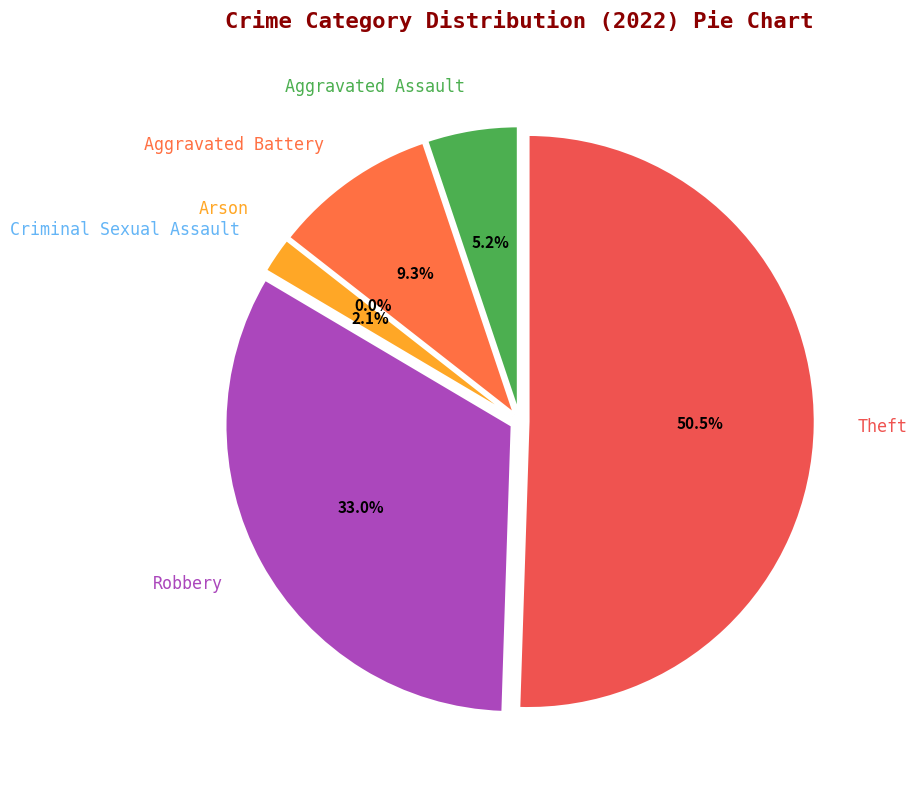

The Theft slice represents 58% of the pie. True or false?

False